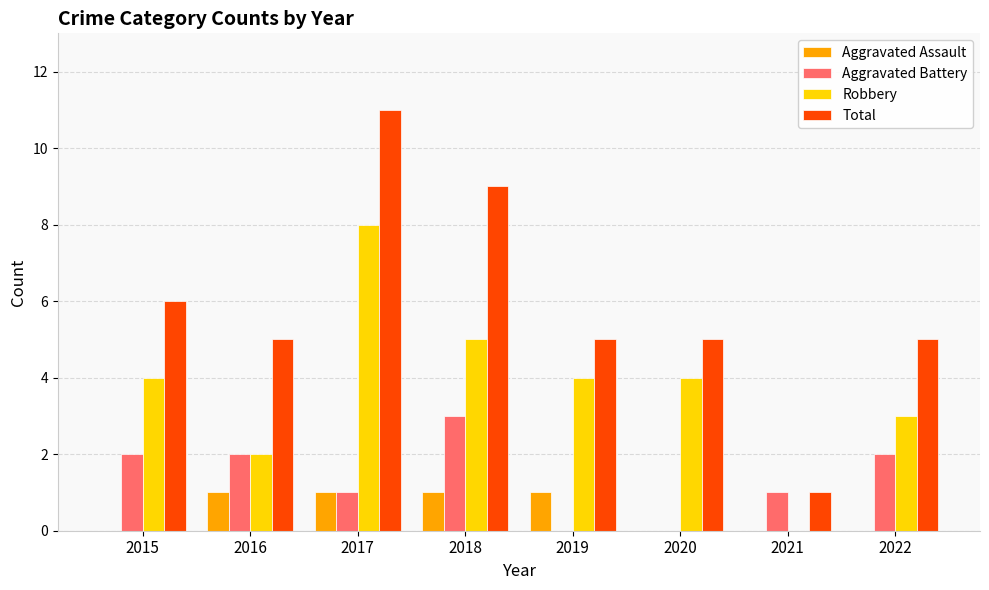

Which series has the largest range (max minus min)?

Total